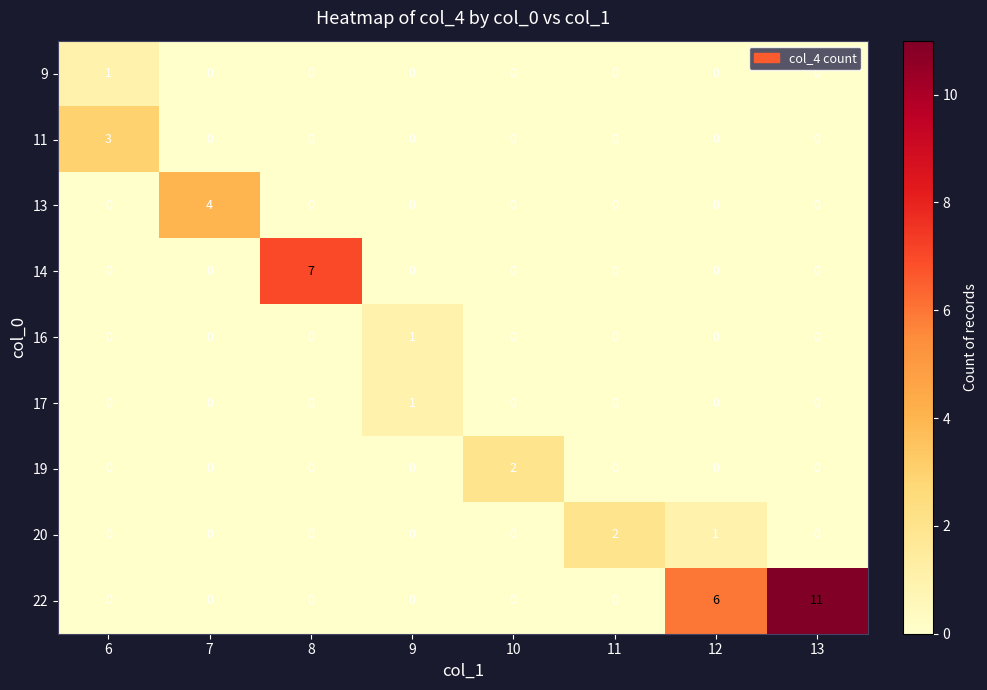

What is the maximum value for 22?

11